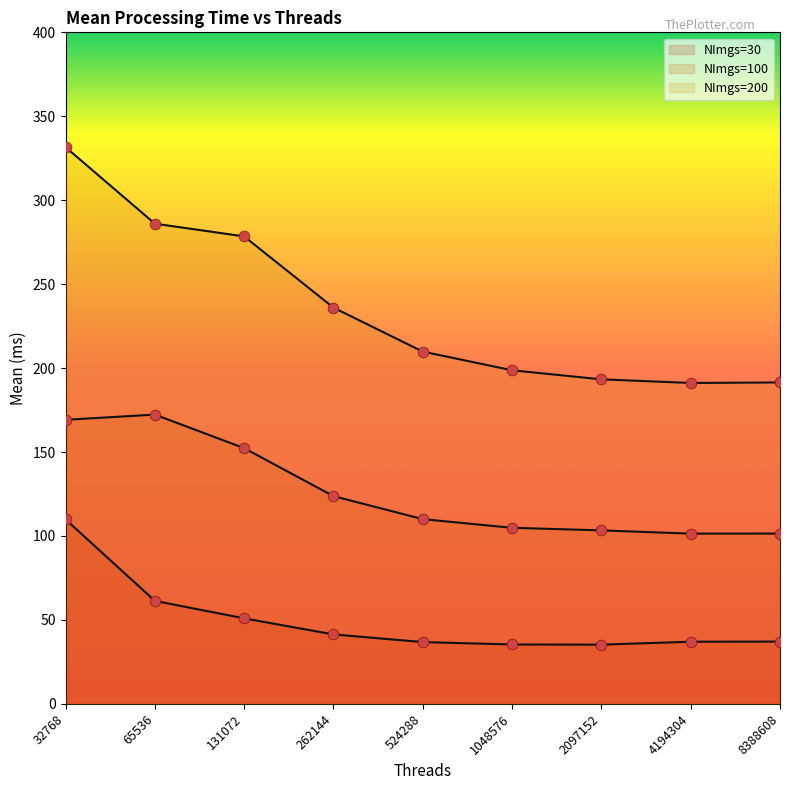

At how many categories does at least one series exceed 77?

9